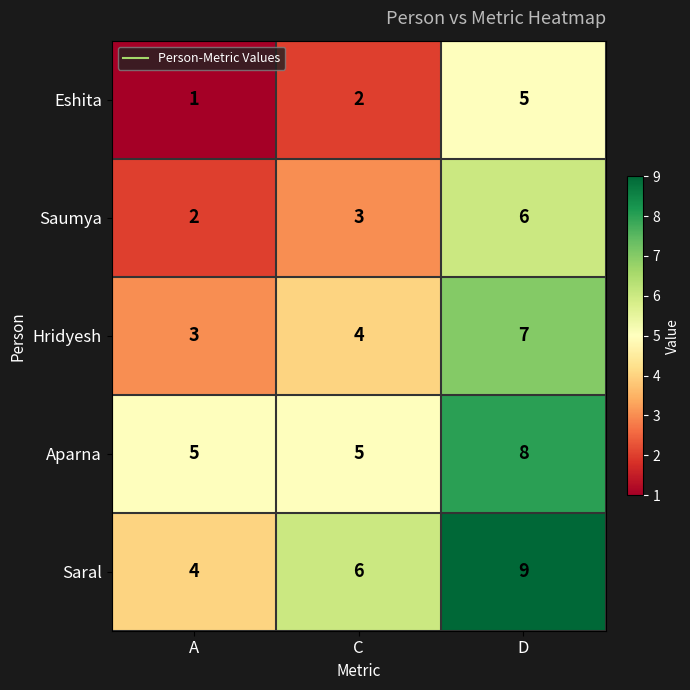

Which series has the largest range (max minus min)?

Saral